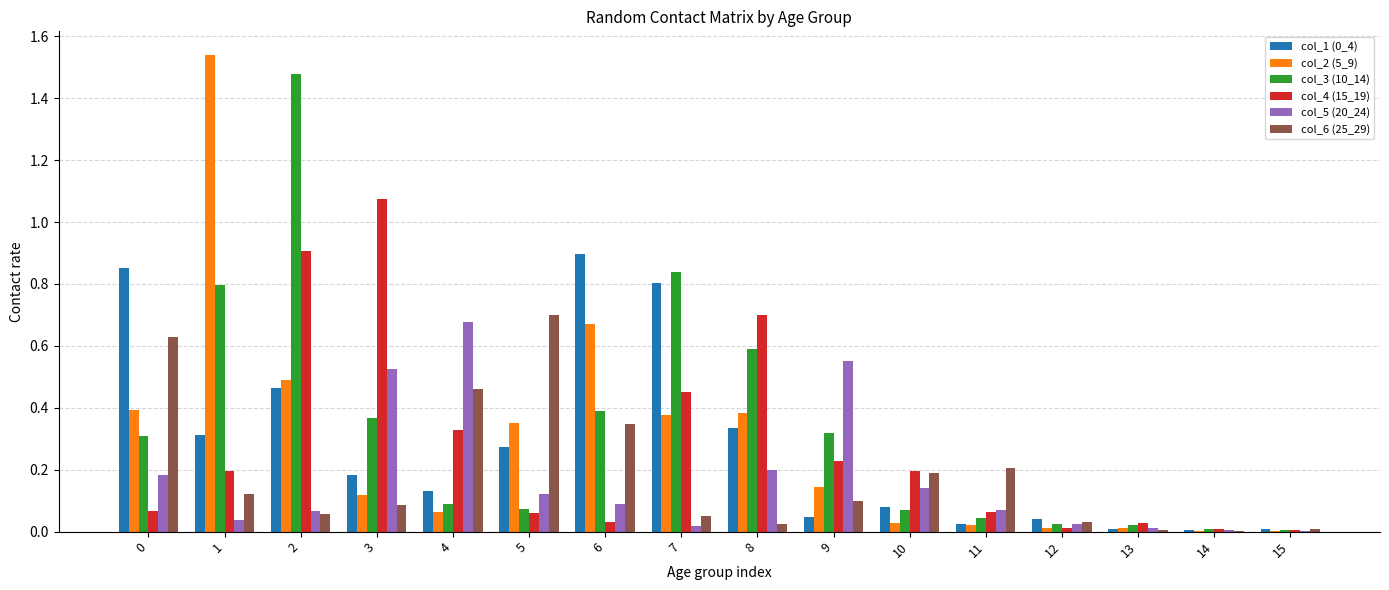

Which category has the highest value in the col_5 (20_24) series?

4